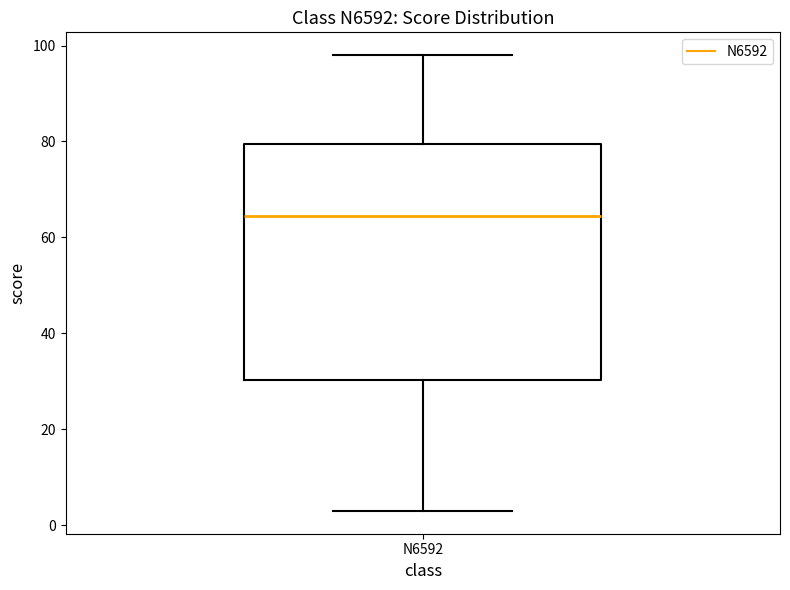

Transcribe this box plot: give where the median line is, the range the box spans, and where the two whiskers end, as read against the y-axis. The values are not printed on the chart, so give them approximately, as read against the axis.

median 64, box 30 to 80, whiskers 4 to 98